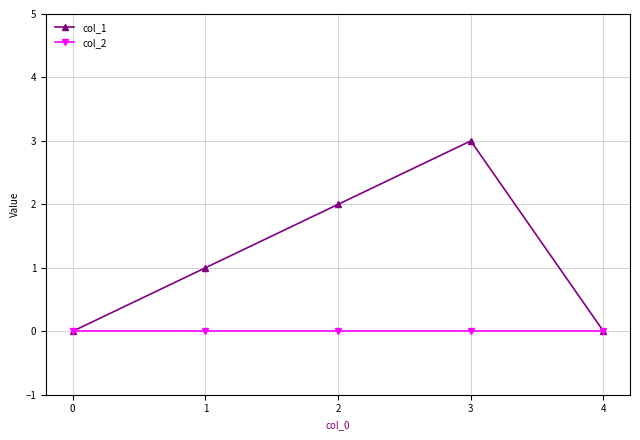

How many lines are shown in the chart?

2